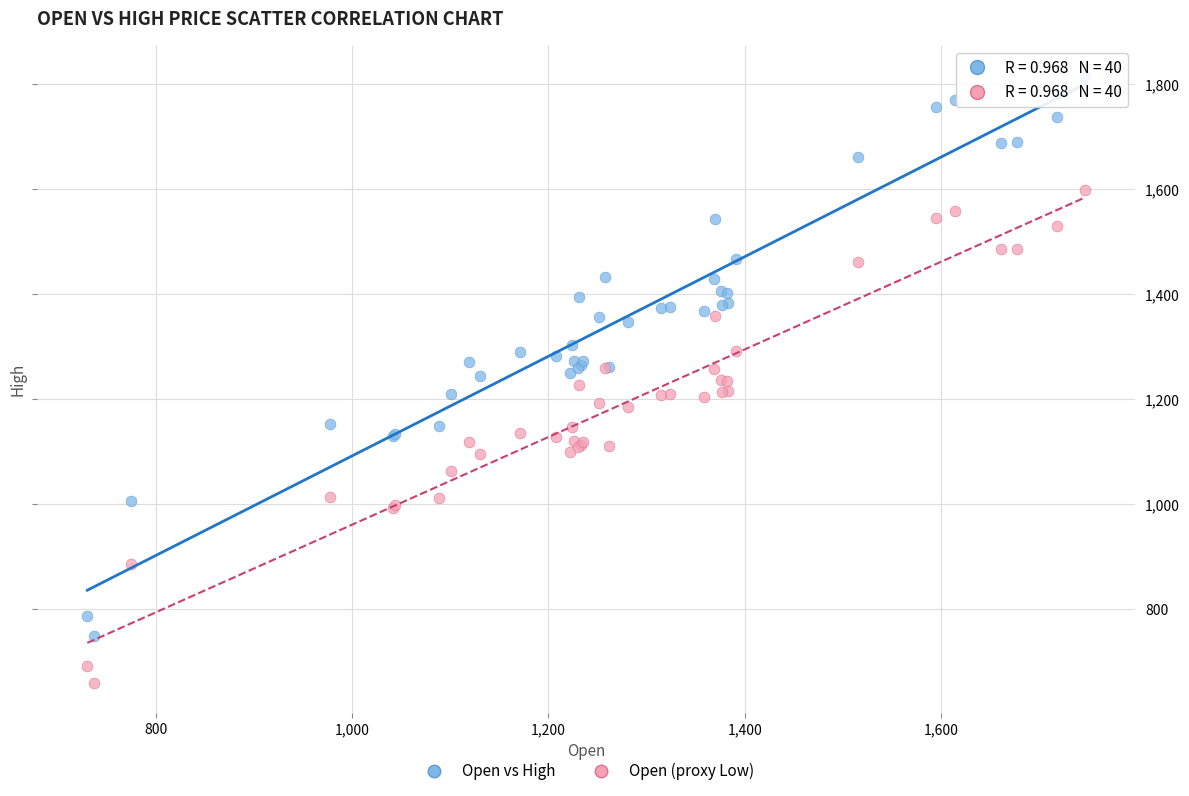

What are all the series names shown in the legend?

Open vs High, Open (proxy Low)